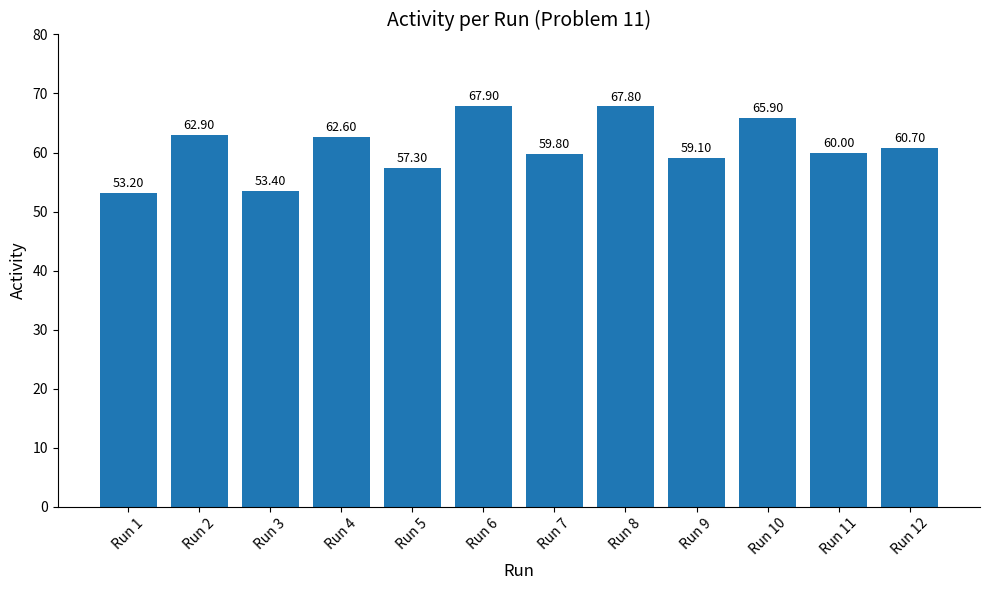

Reading left to right, extract all data points from this chart.

Run 1=53.2	Run 2=62.9	Run 3=53.4	Run 4=62.6	Run 5=57.3	Run 6=67.9	Run 7=59.8	Run 8=67.8	Run 9=59.1	Run 10=65.9	Run 11=60.0	Run 12=60.7